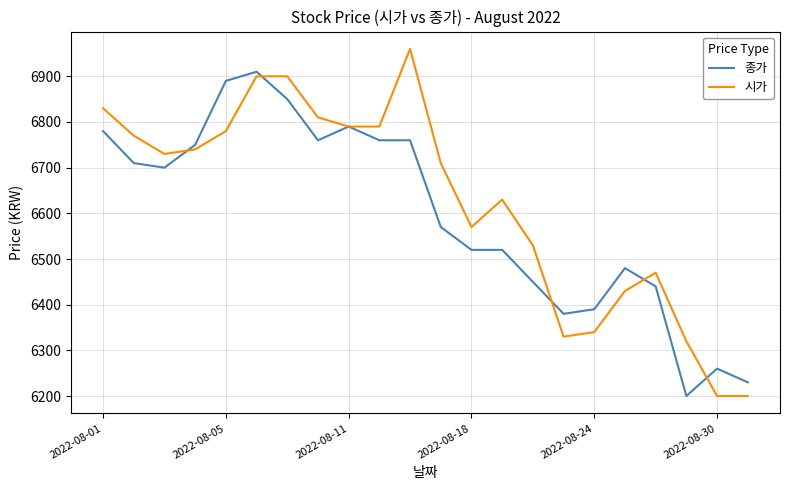

Count the number of categories in the chart.

22